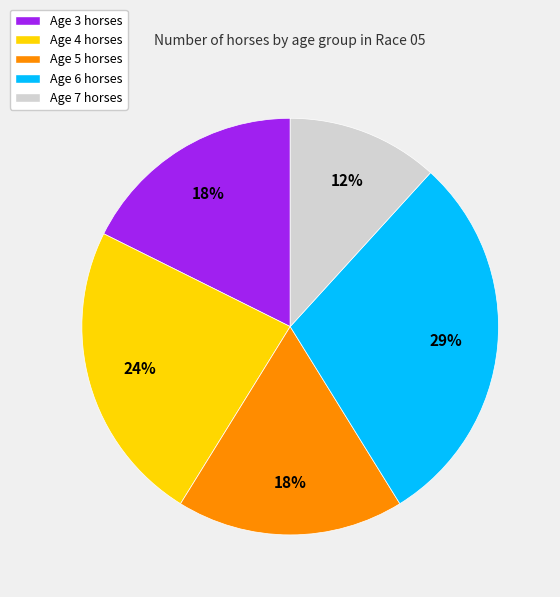

Approximately how many times larger is the value at Age 7 horses compared to Age 3 horses?

0.7